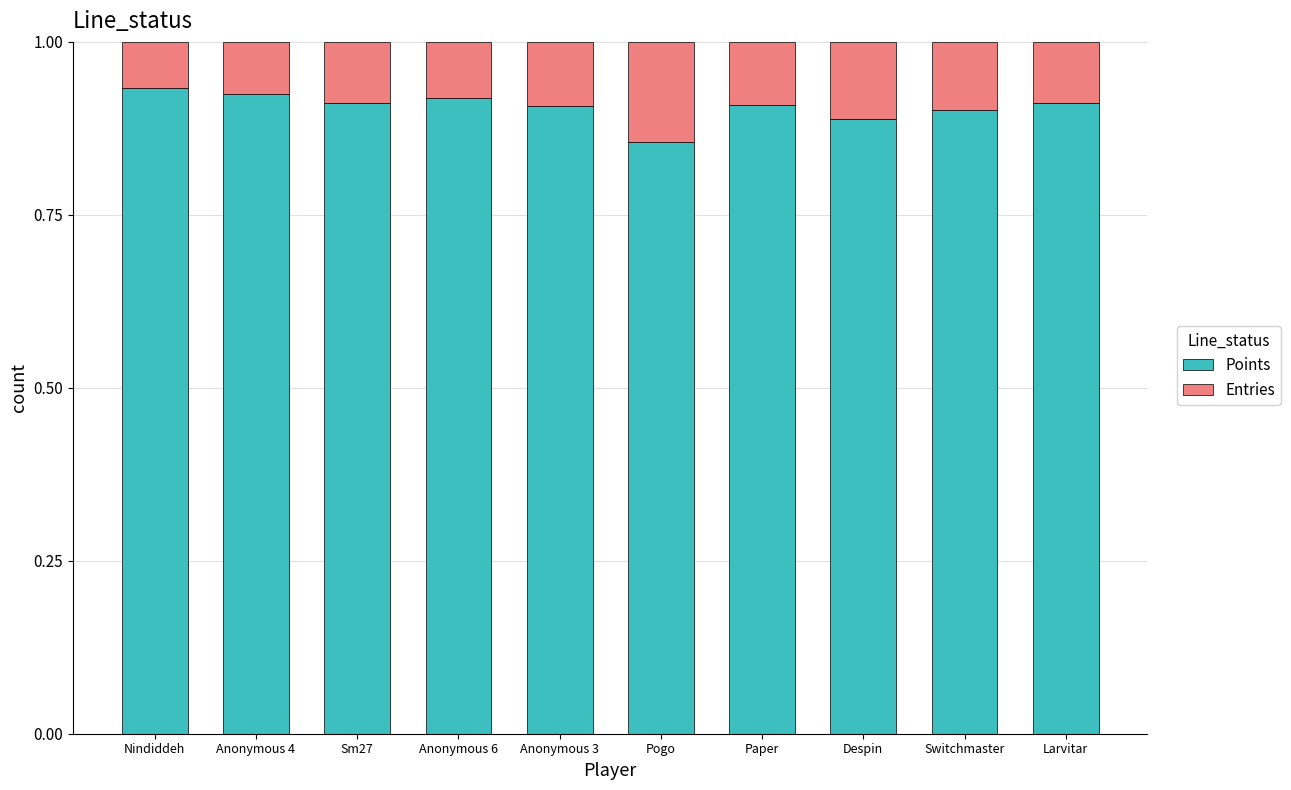

The value of Points at Anonymous 3 is 0.9. True or false?

True